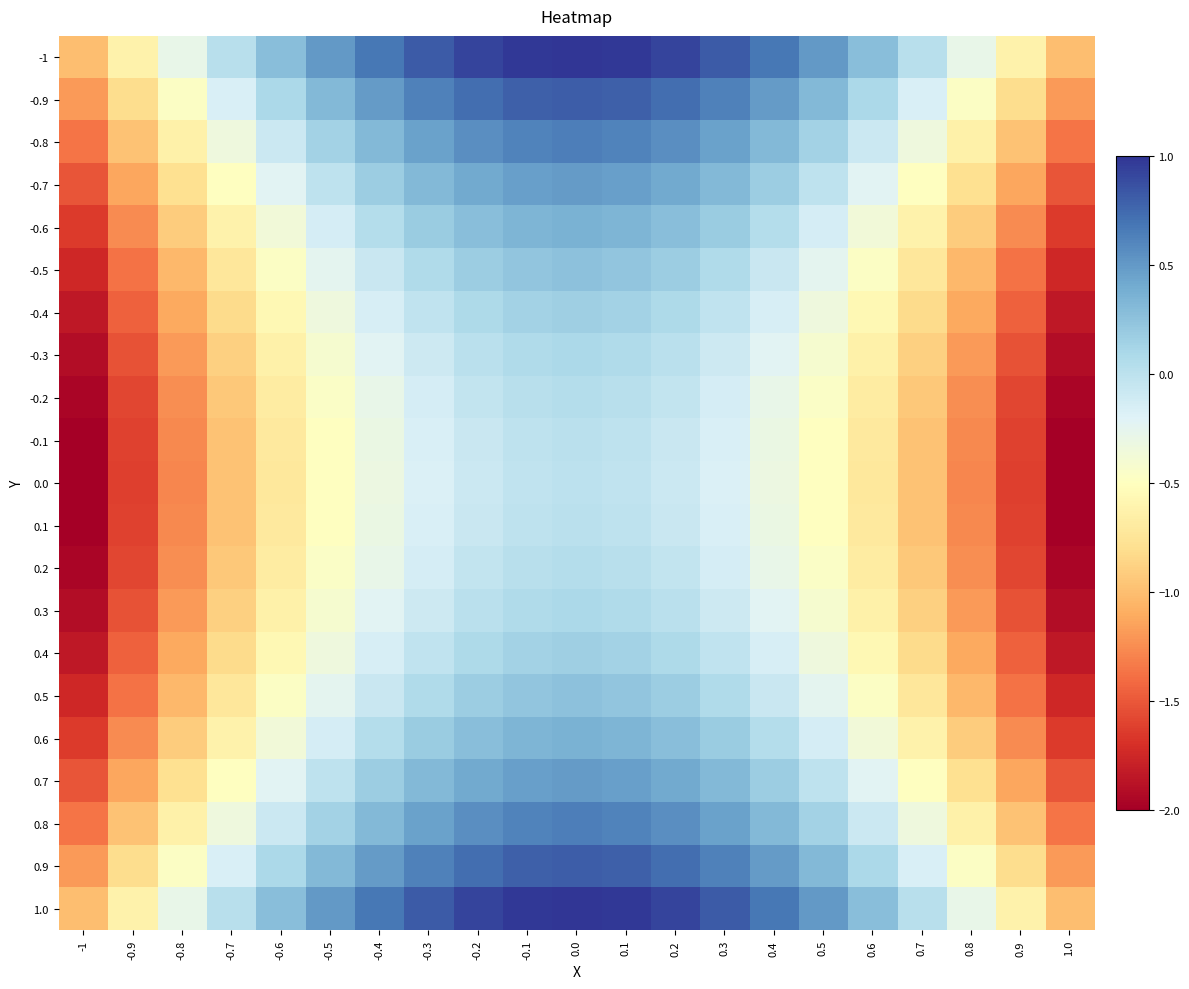

What is the spread (max minus min) of values at -1?

1.0